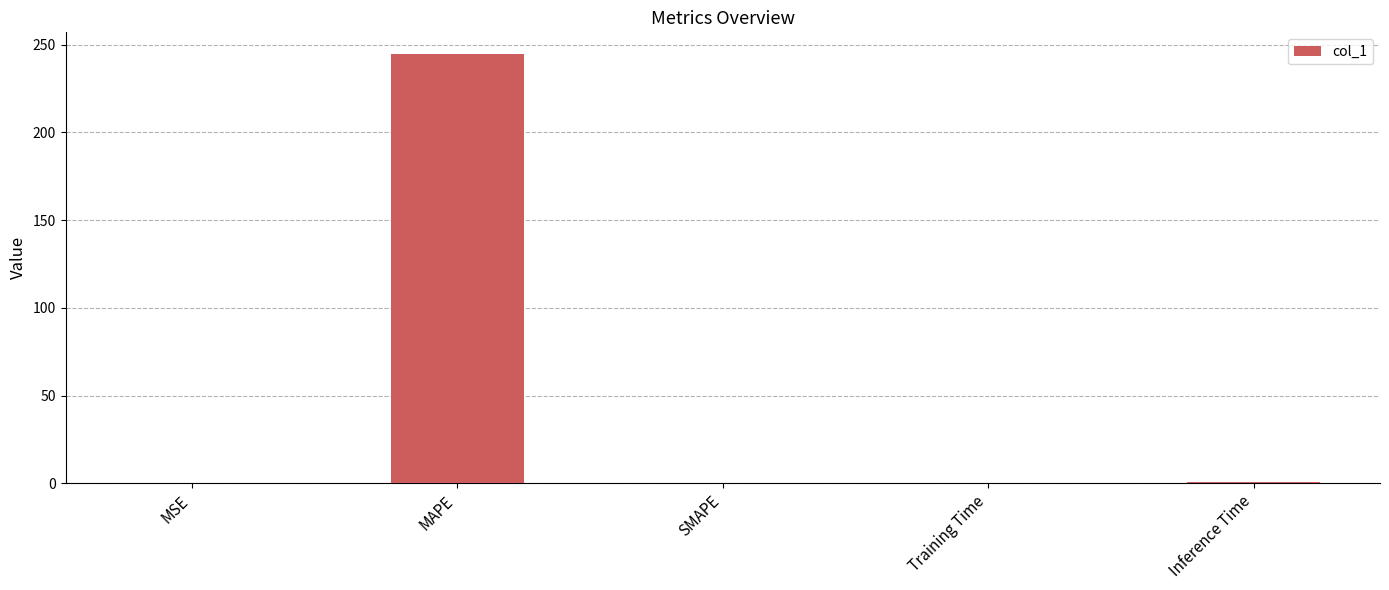

The chart shows a value of 0.9 at Inference Time. True or false?

True